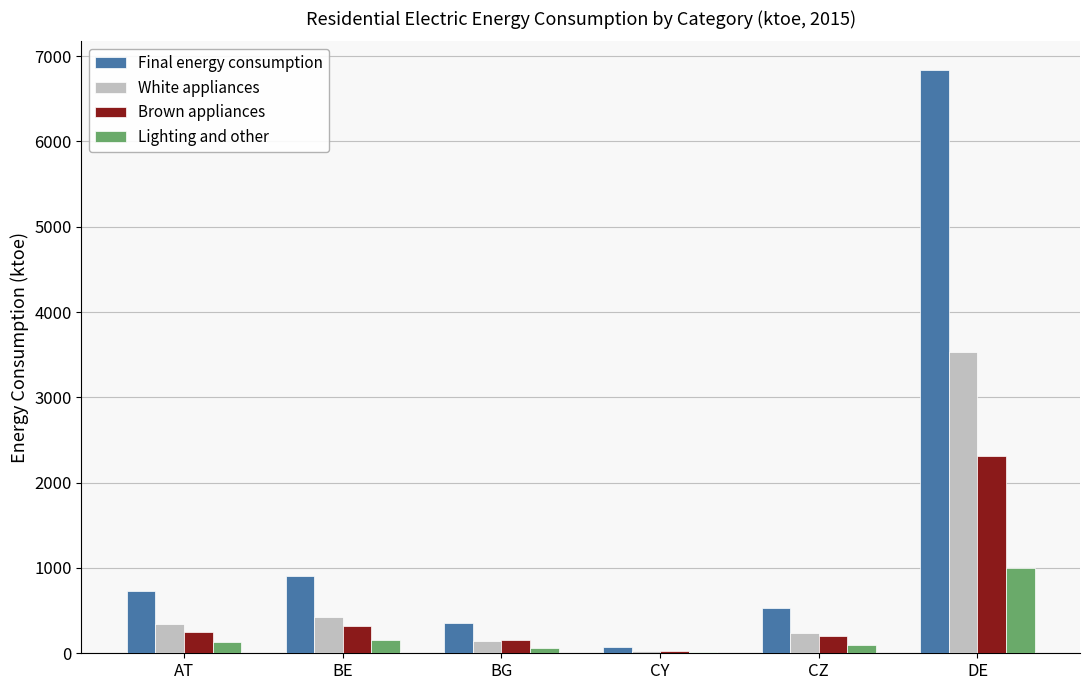

What is the sum of the Brown appliances values at AT and CZ?

445.7